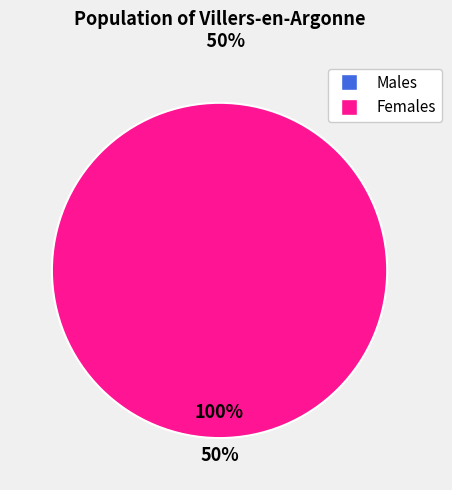

How many segments does this pie chart have?

1